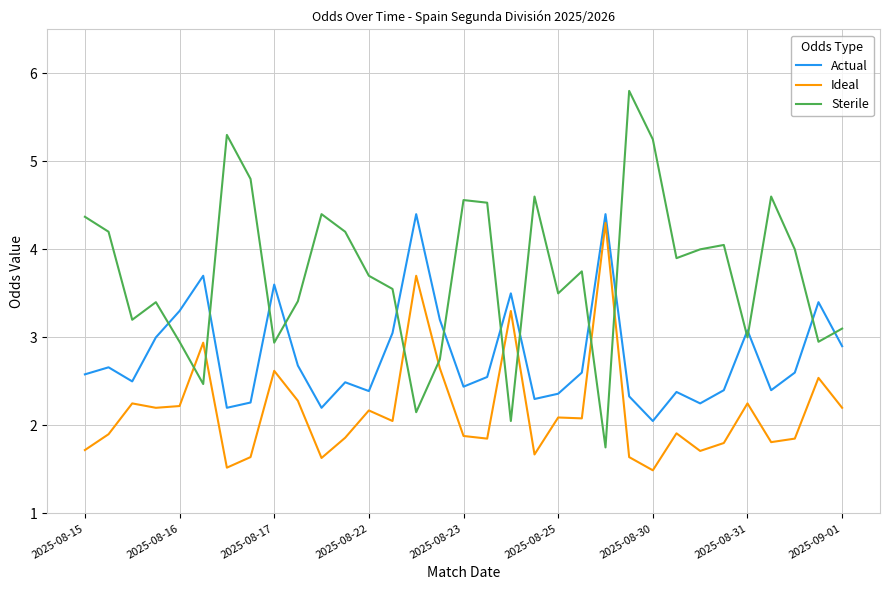

Which series ends up on top after the final intersection of Sterile and Ideal?

Sterile